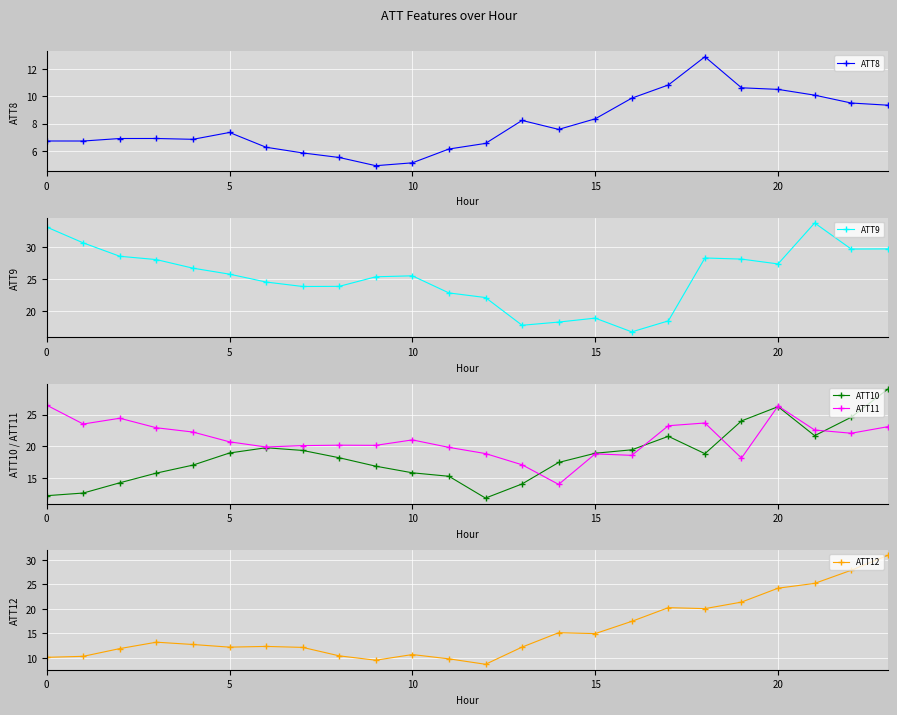

The ATT11 series shows 17.7 at 0. True or false?

False